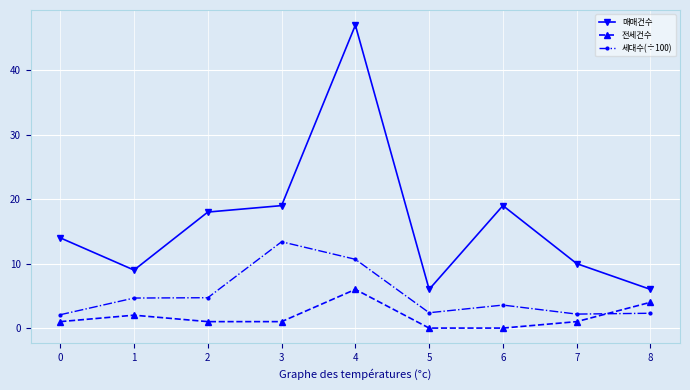

Between 1 and 4, which series saw the biggest shift?

매매건수